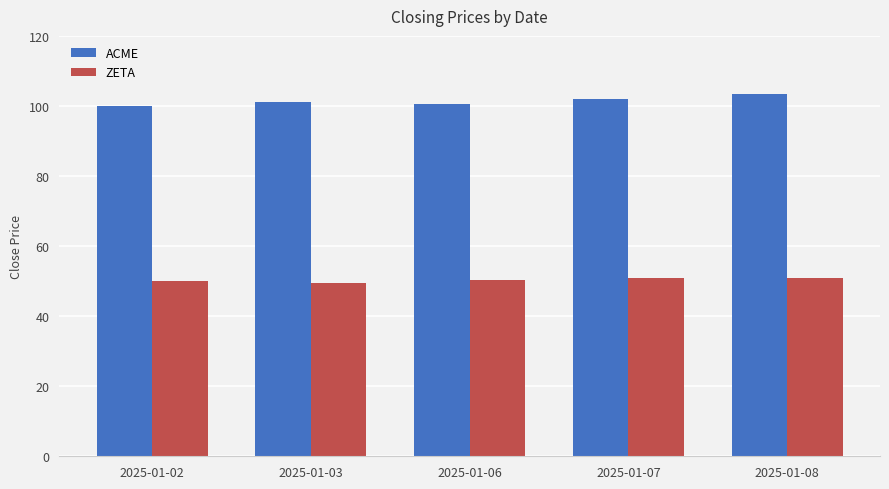

What is the spread (max minus min) of values at 2025-01-02?

50.0